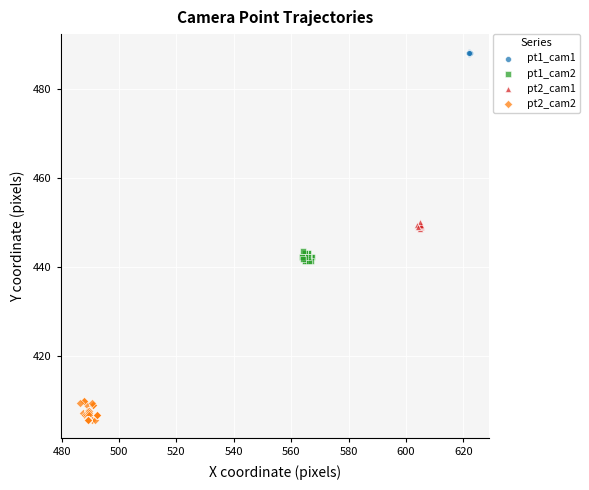

Which series has the largest Y range (max minus min)?

pt2_cam2